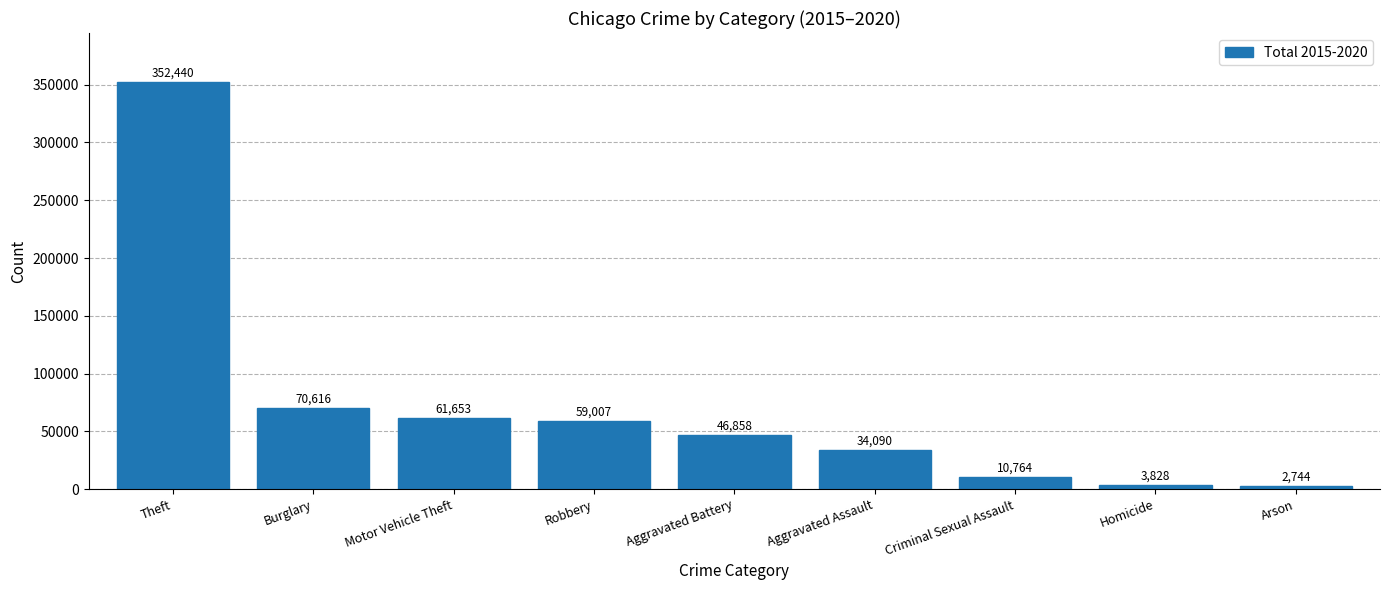

What is the value of the 9th bar from the left?

2744